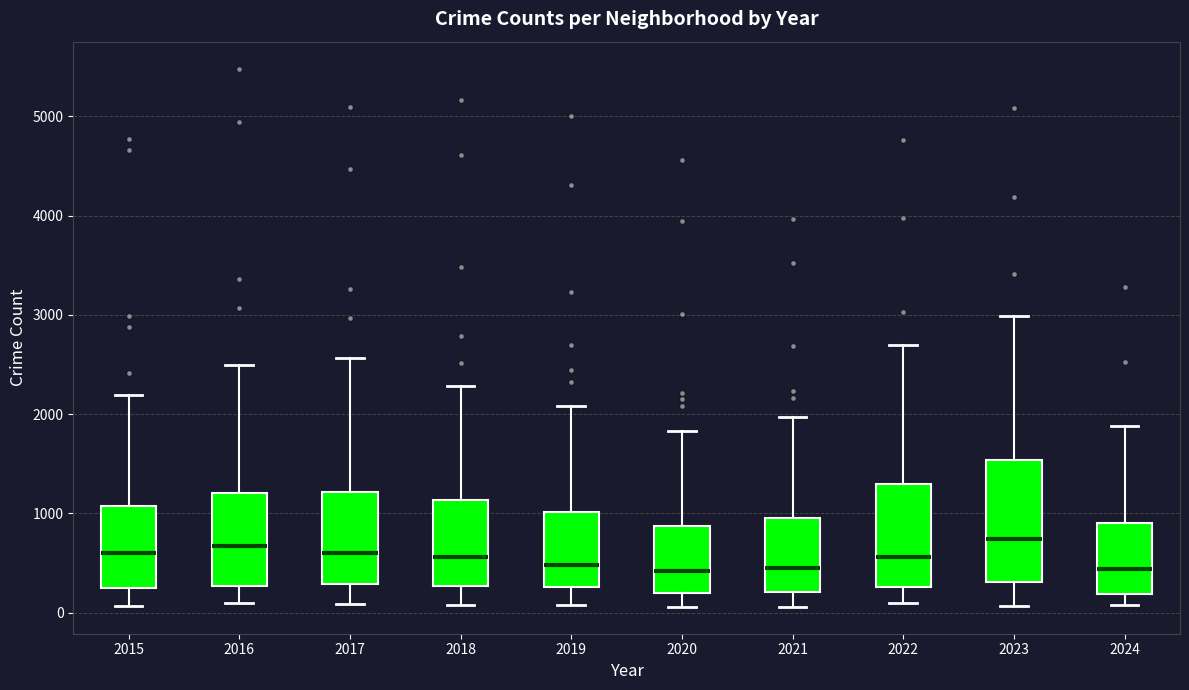

Reading left to right, transcribe this box plot: for each box, give where its median line is, the range the box spans, and where its two whiskers end, as read against the y-axis. The values are not printed on the chart, so give them approximately, as read against the axis.

2015: median 600, box 300 to 1100, whiskers 100 to 2200
2016: median 700, box 300 to 1200, whiskers 100 to 2500
2017: median 600, box 300 to 1200, whiskers 100 to 2600
2018: median 600, box 300 to 1100, whiskers 100 to 2300
2019: median 500, box 300 to 1000, whiskers 100 to 2100
2020: median 400, box 200 to 900, whiskers 100 to 1800
2021: median 500, box 200 to 900, whiskers 100 to 2000
2022: median 600, box 300 to 1300, whiskers 100 to 2700
2023: median 700, box 300 to 1500, whiskers 100 to 3000
2024: median 400, box 200 to 900, whiskers 100 to 1900